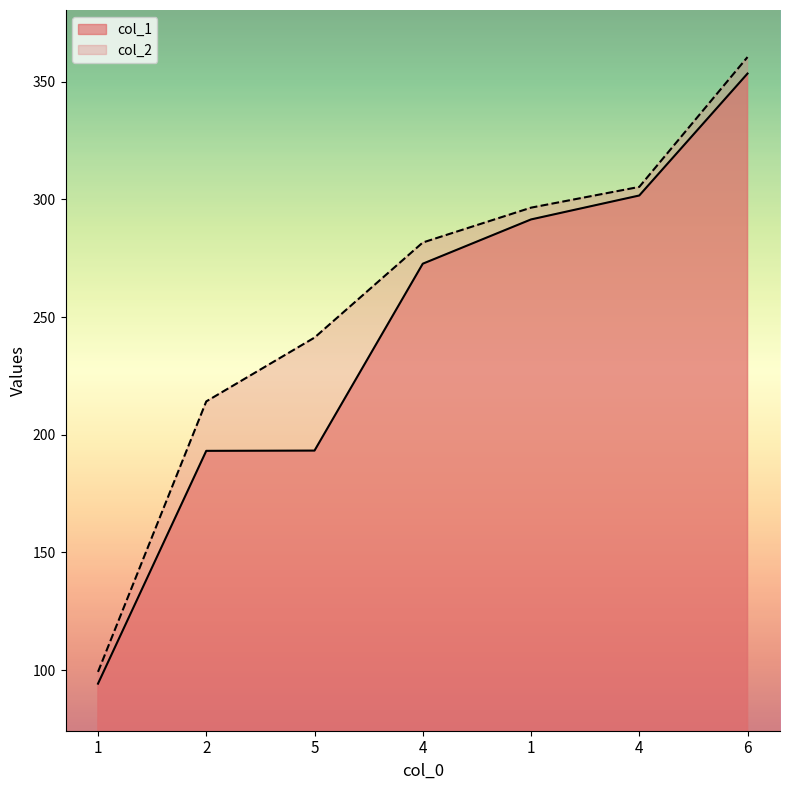

Is the value of col_2 at 1 greater than the value of col_1 at 6?

No